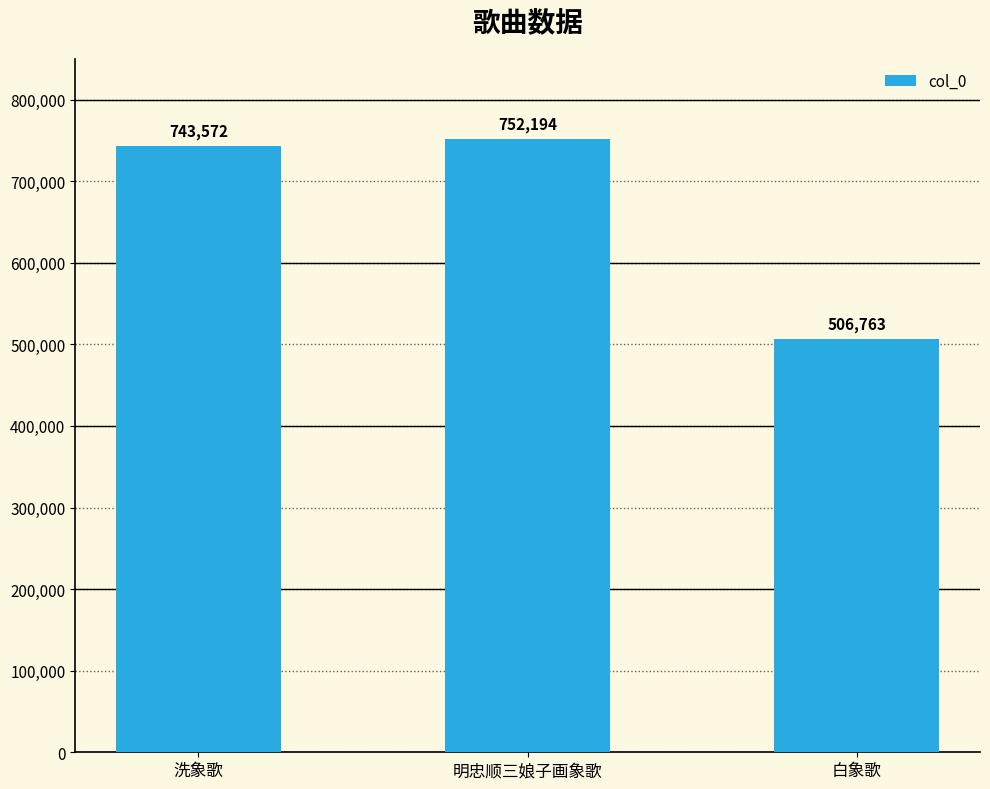

Does the chart contain any negative values?

No